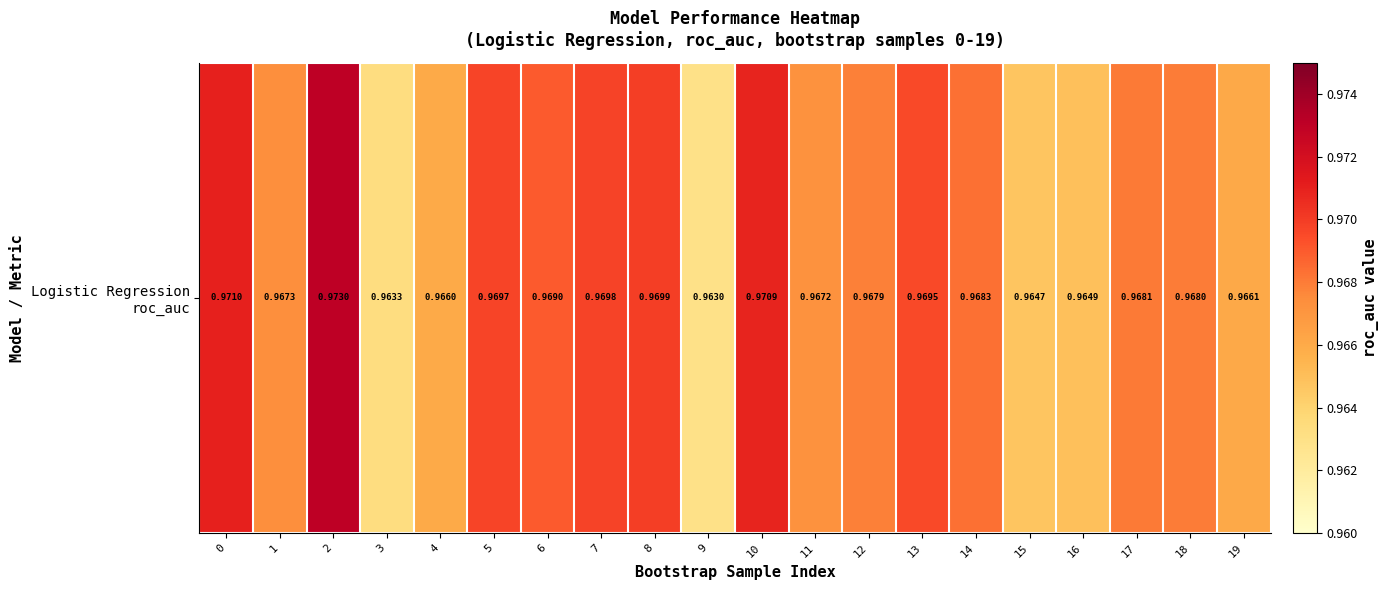

Rank the categories by value from lowest to highest.

9, 3, 15, 16, 4, 19, 11, 1, 12, 18, 17, 14, 6, 13, 5, 7, 8, 10, 0, 2